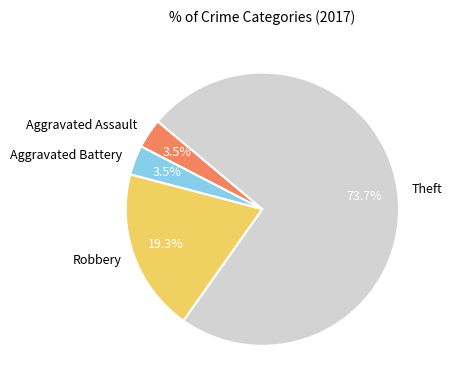

Is there any slice that represents more than half of the pie?

Yes